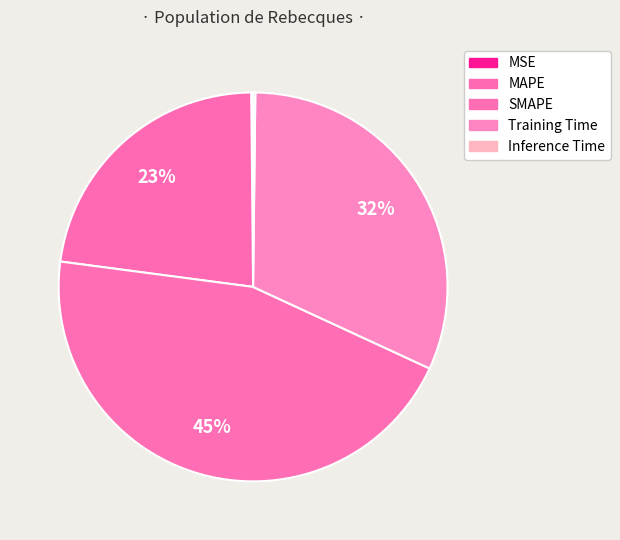

Does SMAPE represent more than half of the total?

No